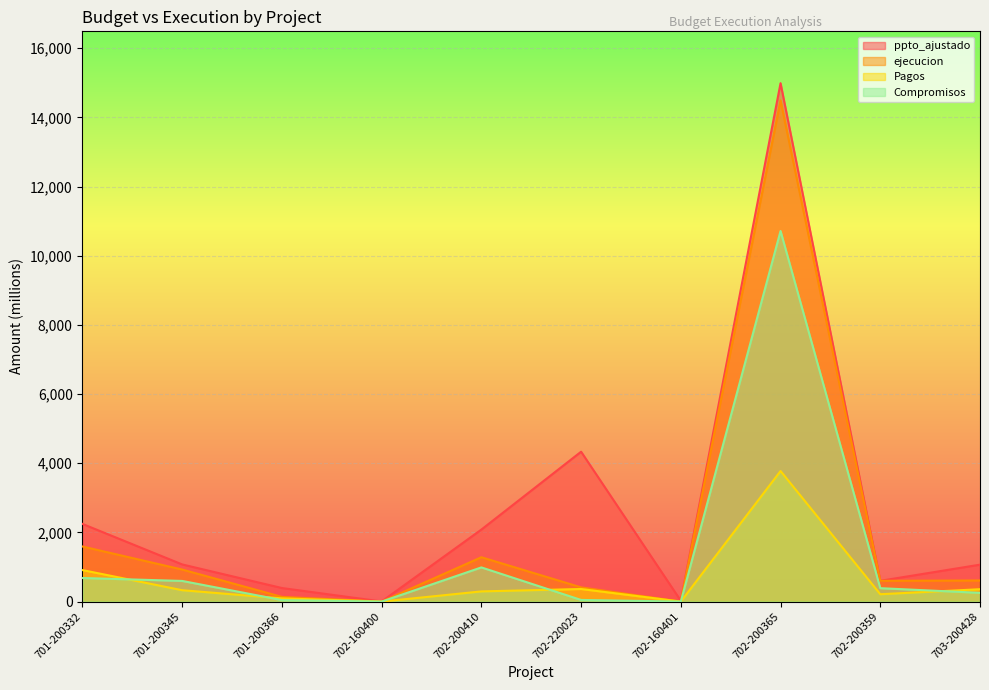

At which label does ppto_ajustado reach its peak?

702-200365